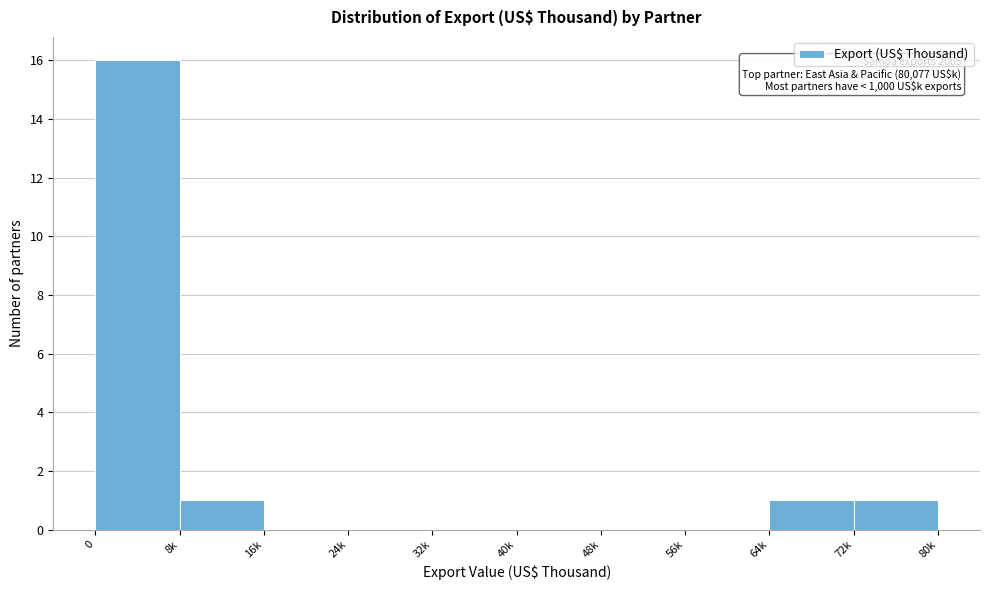

Reading right to left, transcribe all the data shown in this chart.

80k=1	64k=1	56k=0	48k=0	40k=0	32k=0	24k=0	16k=0	8k=1	0=16